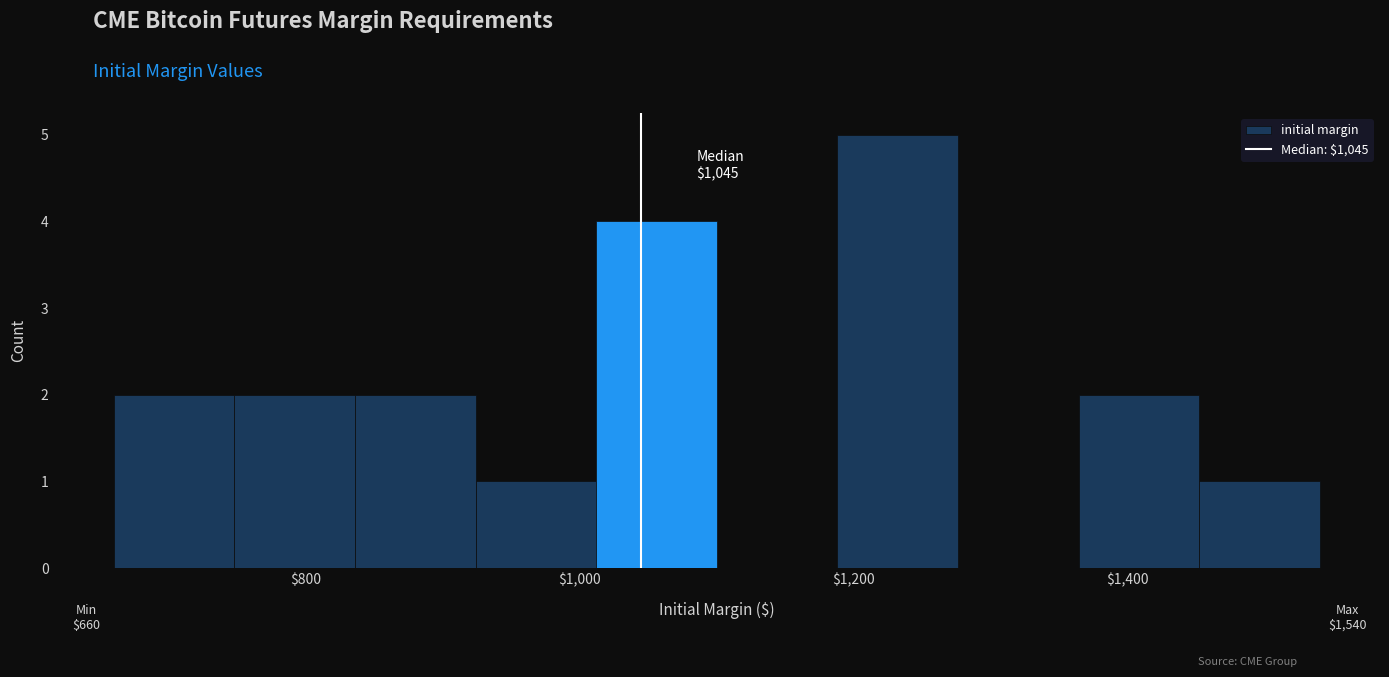

Over which range of the x-axis is the bar tallest?

1188 to 1276